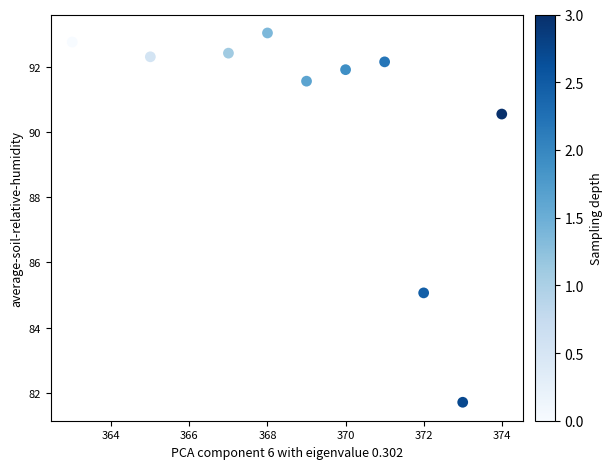

What Y value in the scatter plot is closest to 87?

85.1